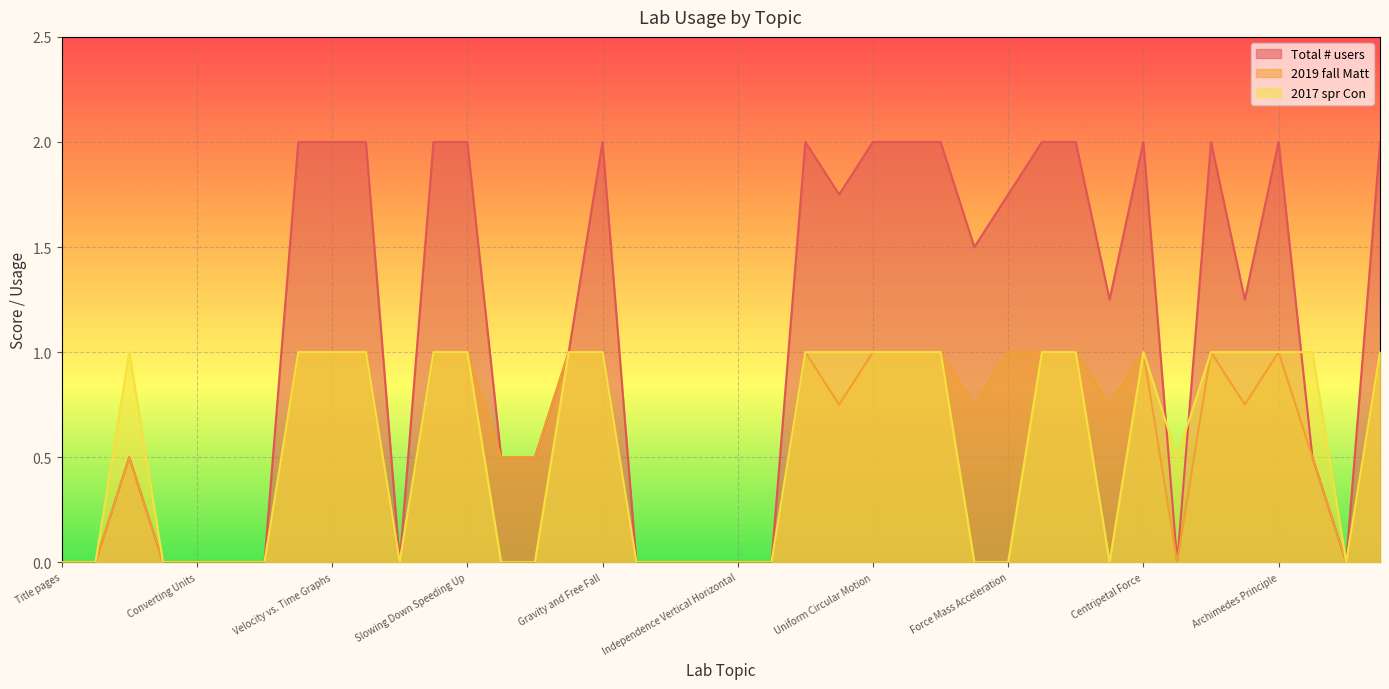

True or false: 2017 spr Con has more than 0 points higher than both neighbors.

True